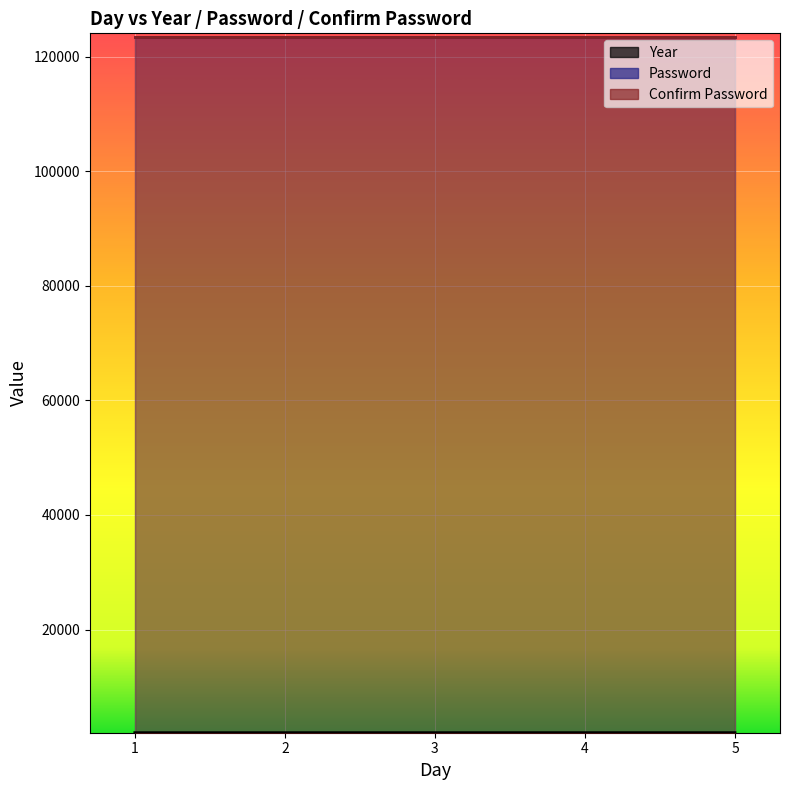

Is the value of Password at 5 greater than the value of Confirm Password at 2?

No